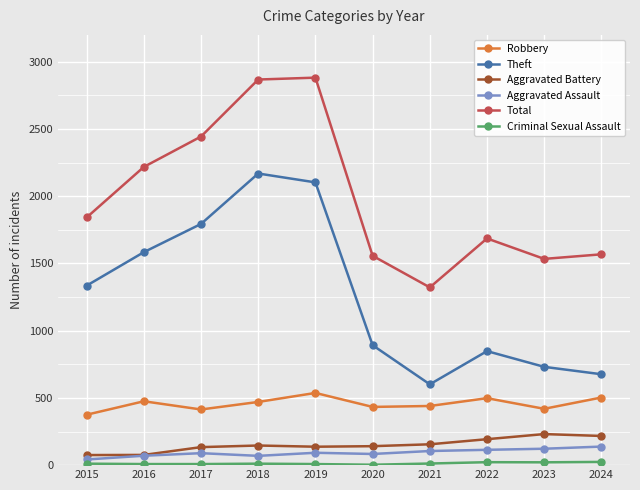

True or false: Robbery has a value of 503 at 2024.

True